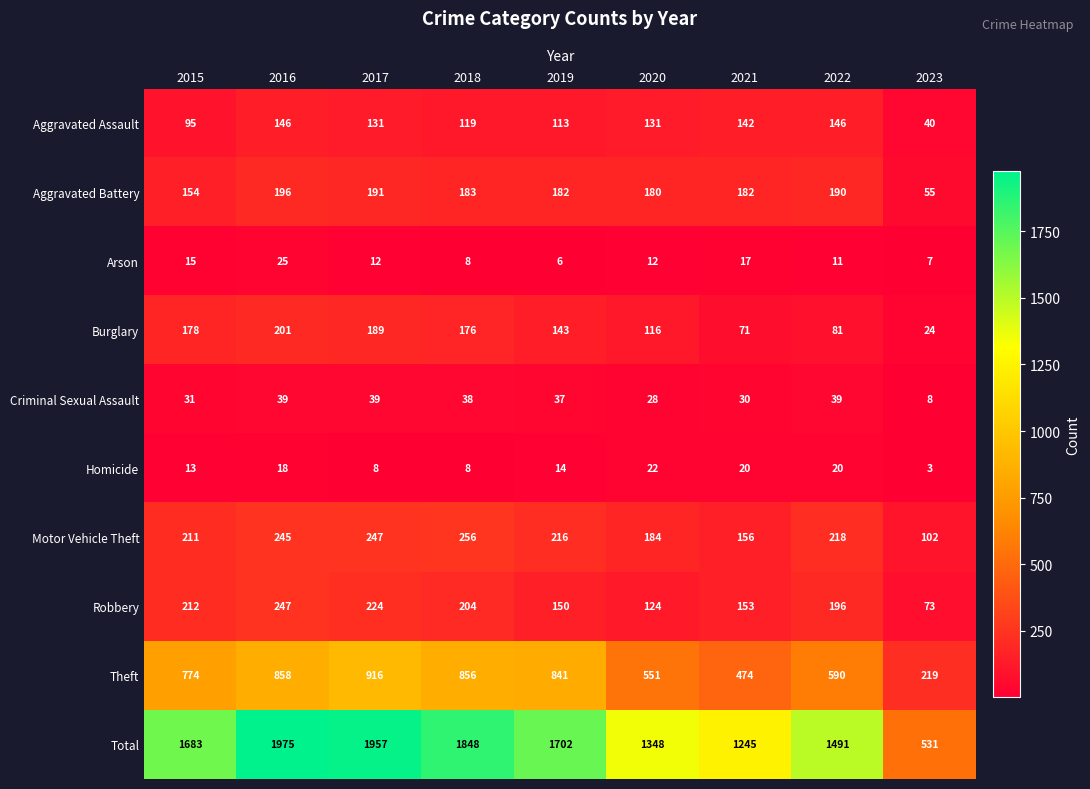

Which category has the highest value across all series?

2016